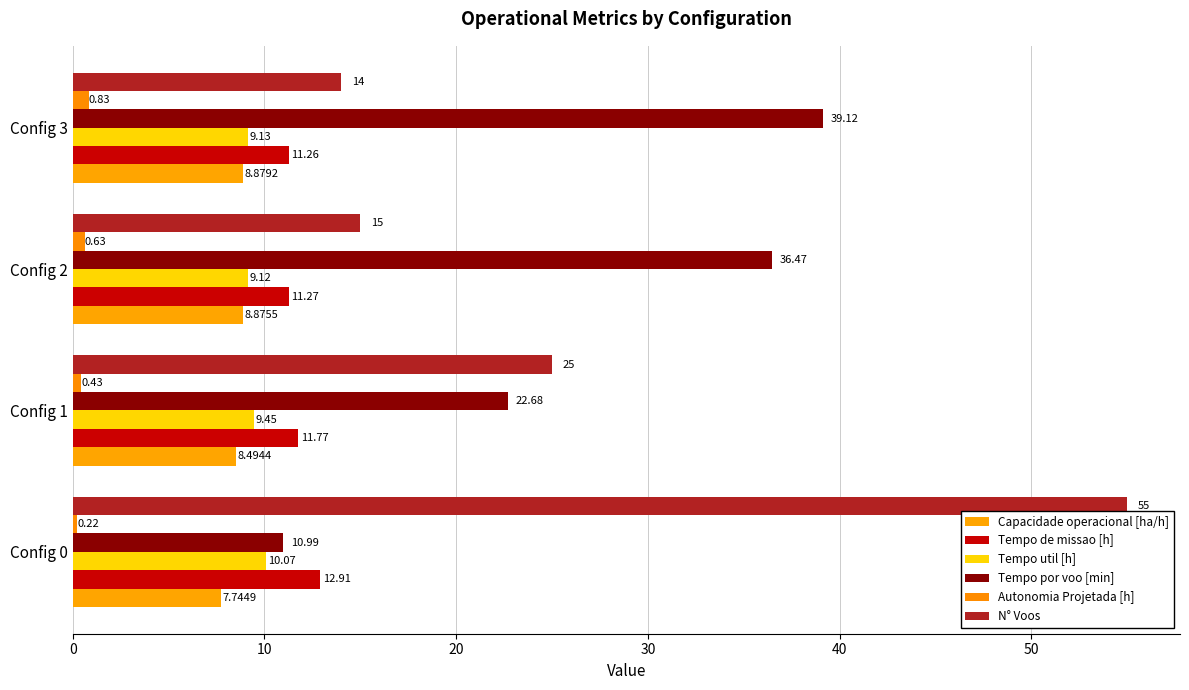

What is the greatest value displayed?

55.0